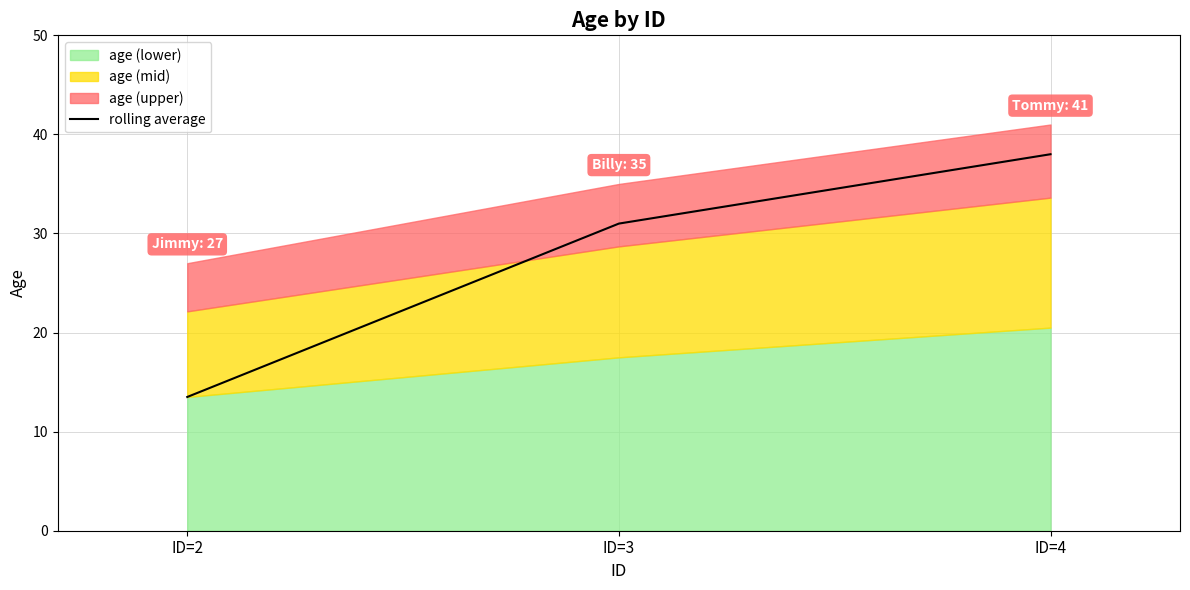

Rank the categories by value from highest to lowest.

ID=4, ID=3, ID=2